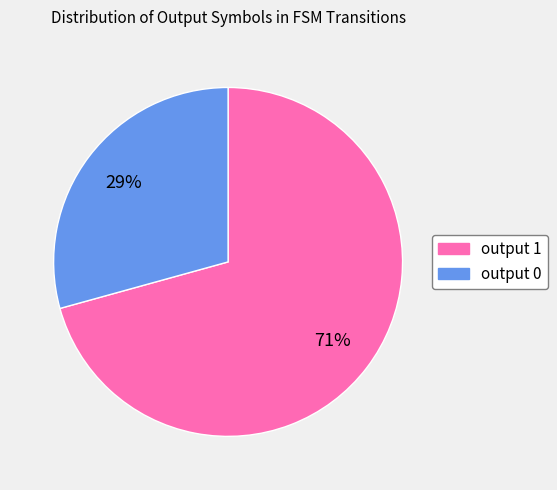

To the nearest percent, what is the combined percentage of output 1 and output 0?

100%